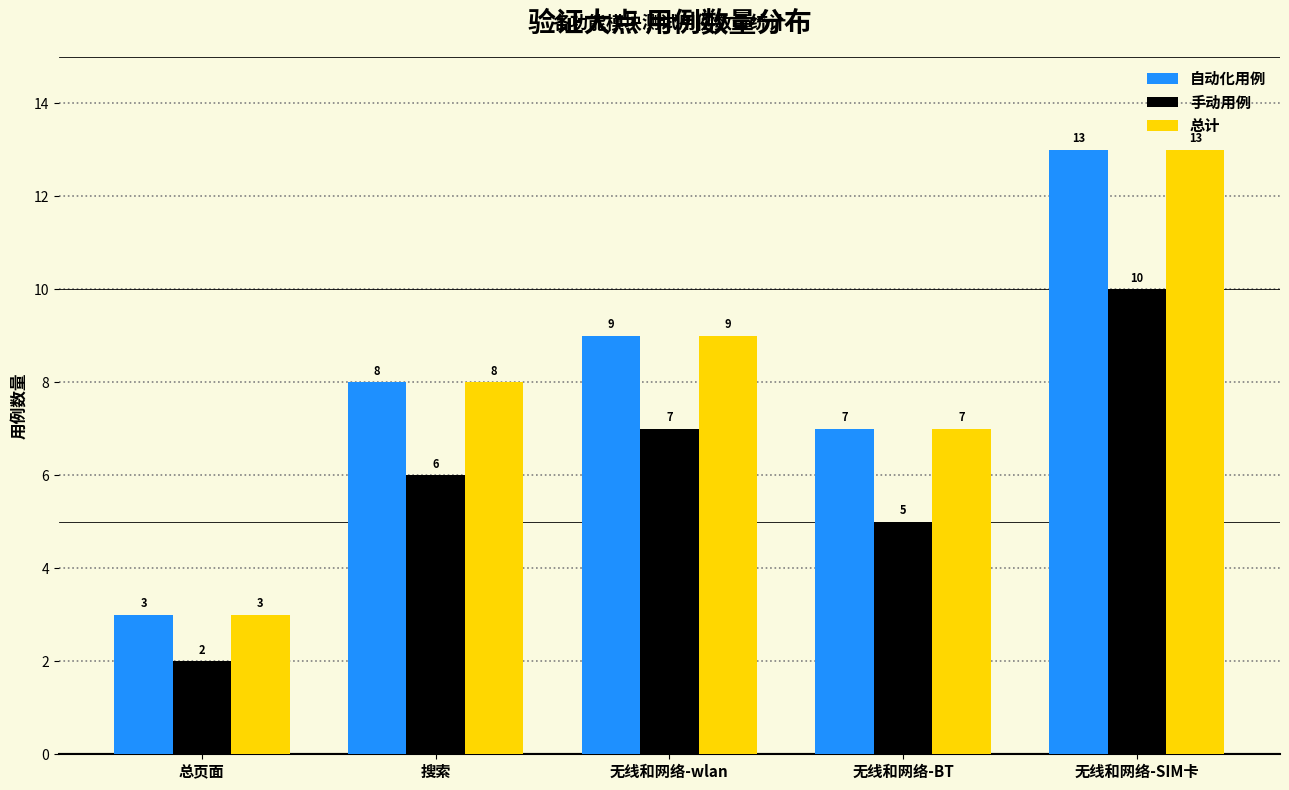

Rank the categories by 手动用例 value from lowest to highest.

总页面, 无线和网络-BT, 搜索, 无线和网络-wlan, 无线和网络-SIM卡